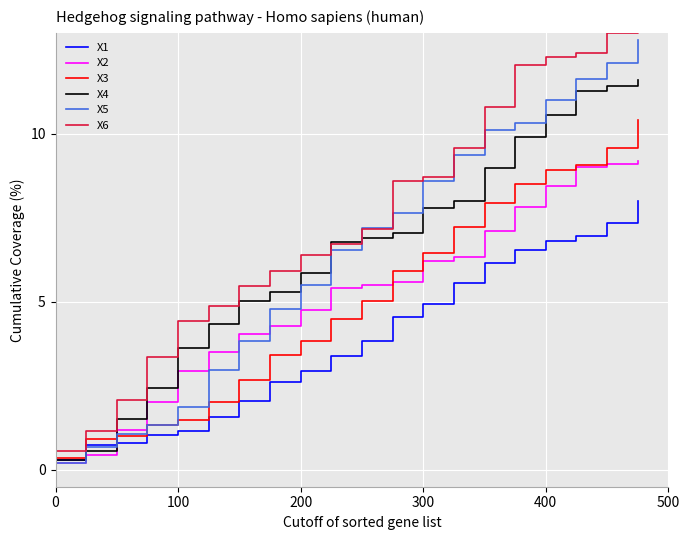

What is the lowest value of the X3 series?

0.3